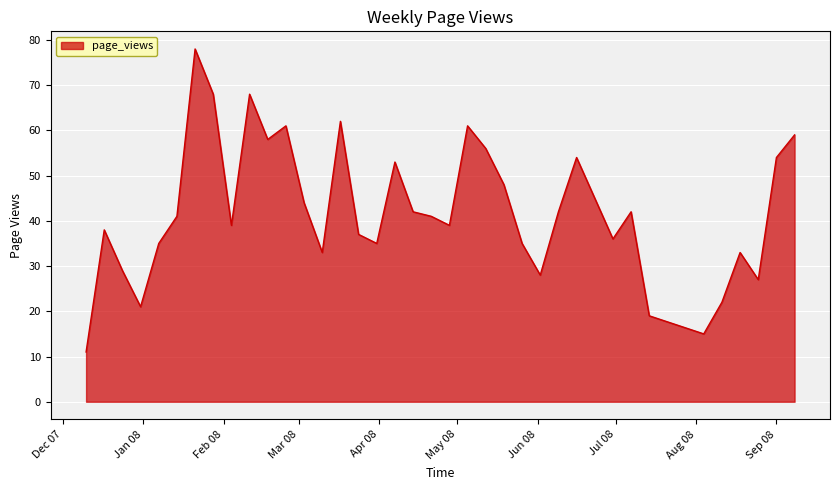

What is the difference between the maximum and minimum values?

67